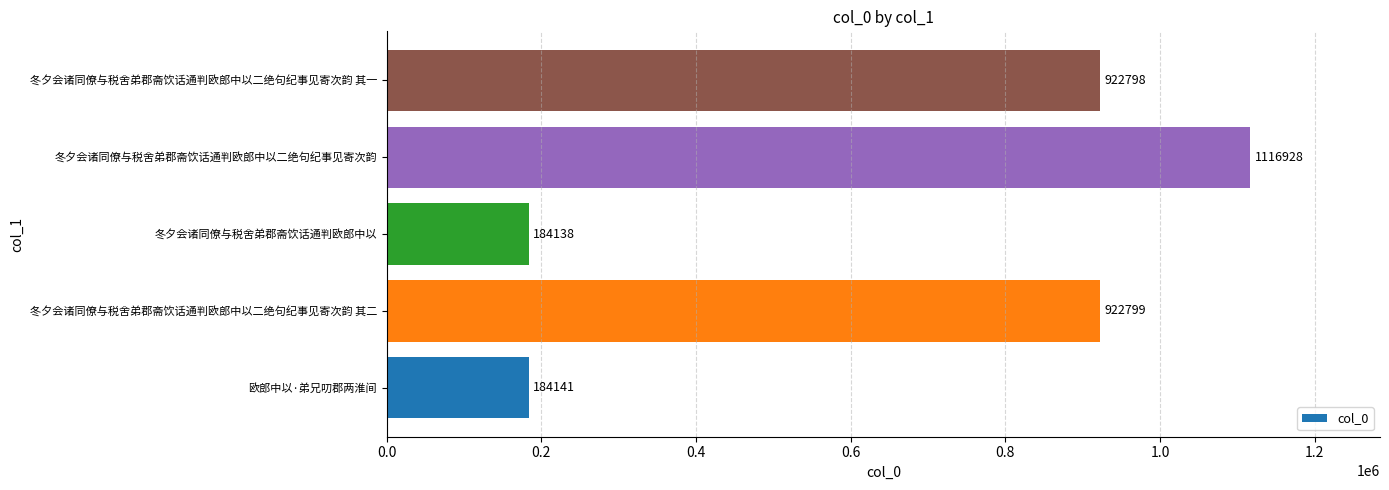

What is the ratio of the value at 冬夕会诸同僚与税舍弟郡斋饮话通判欧郎中以二绝句纪事见寄次韵 to the value at 冬夕会诸同僚与税舍弟郡斋饮话通判欧郎中以二绝句纪事见寄次韵 其一?

1.2